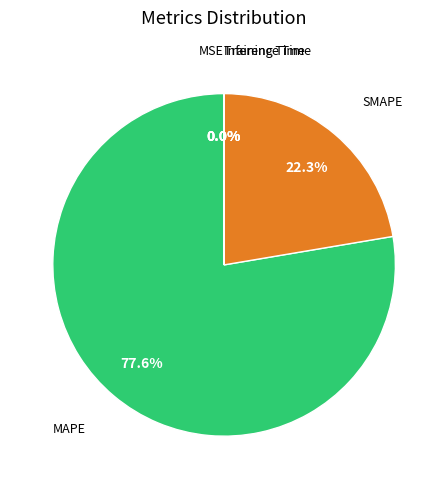

Does any single category account for the majority?

Yes